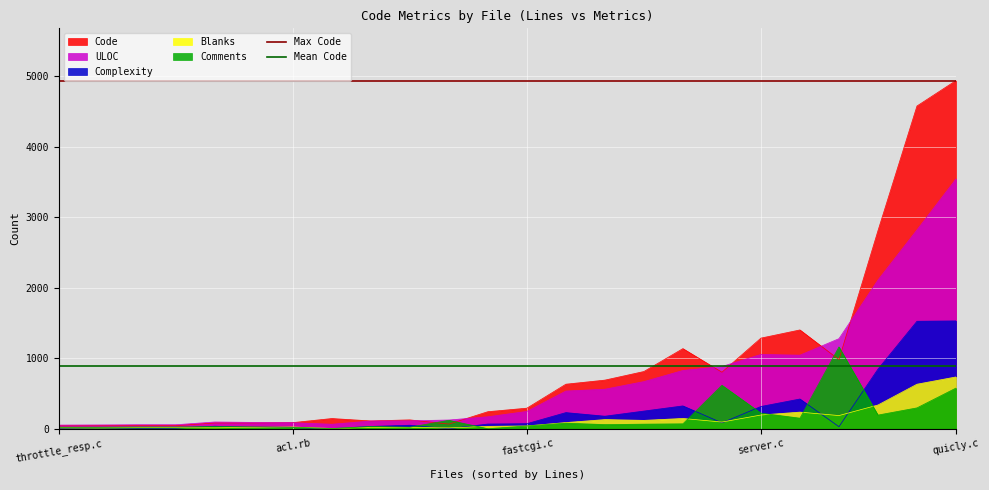

What is the greatest value displayed?

4939.0